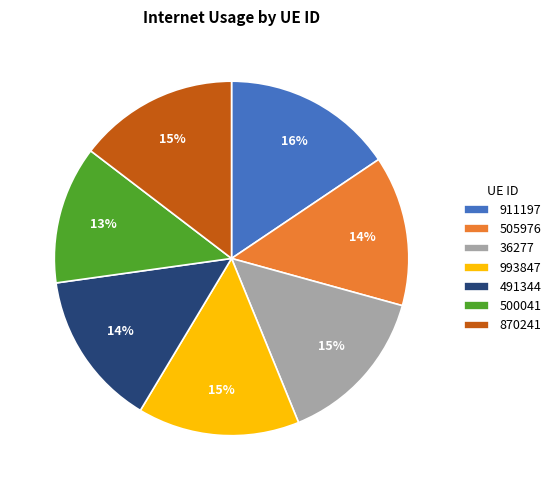

To the nearest percent, what percentage of the pie is 870241?

15%